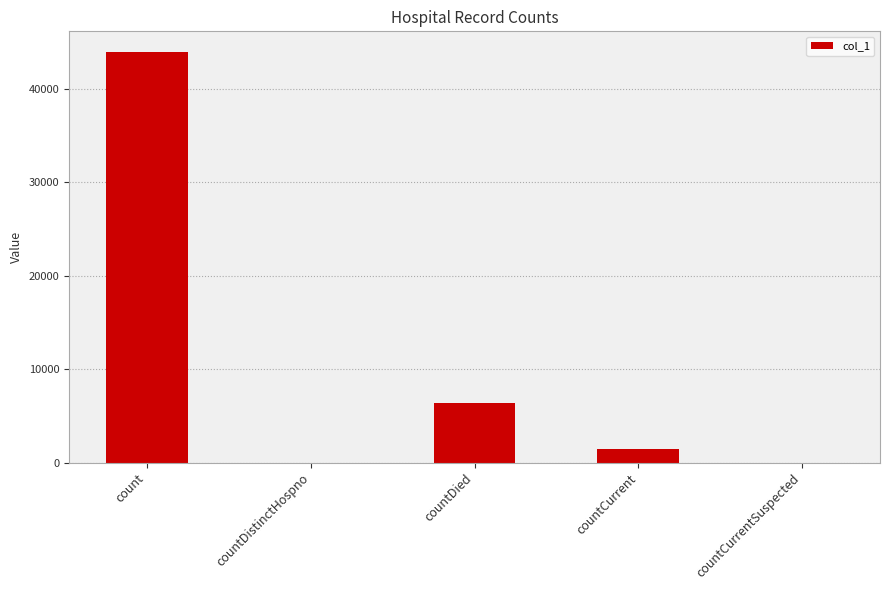

Read the value at countDied.

6397